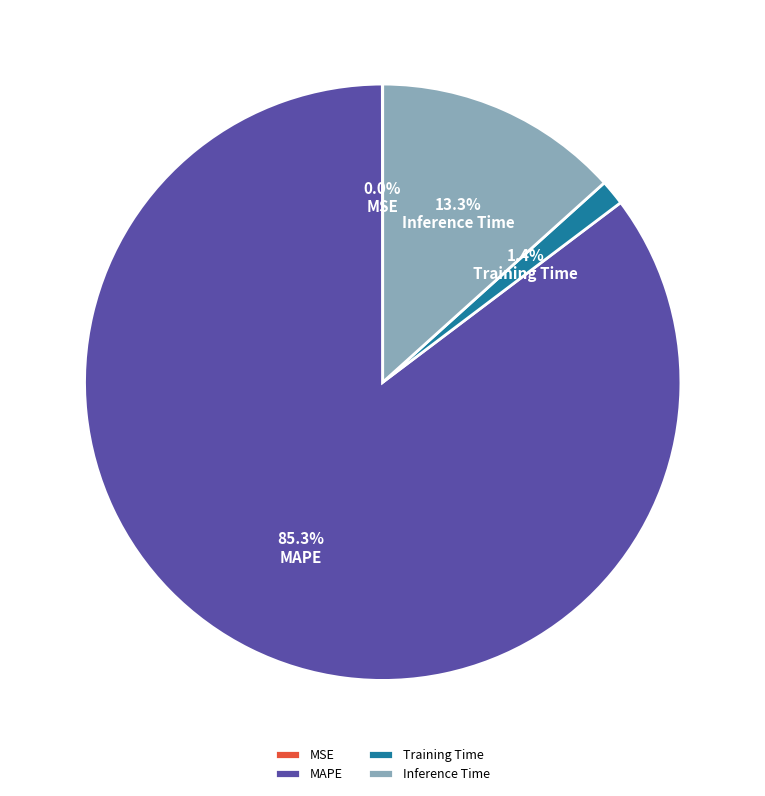

What is the largest slice in the pie chart?

MAPE